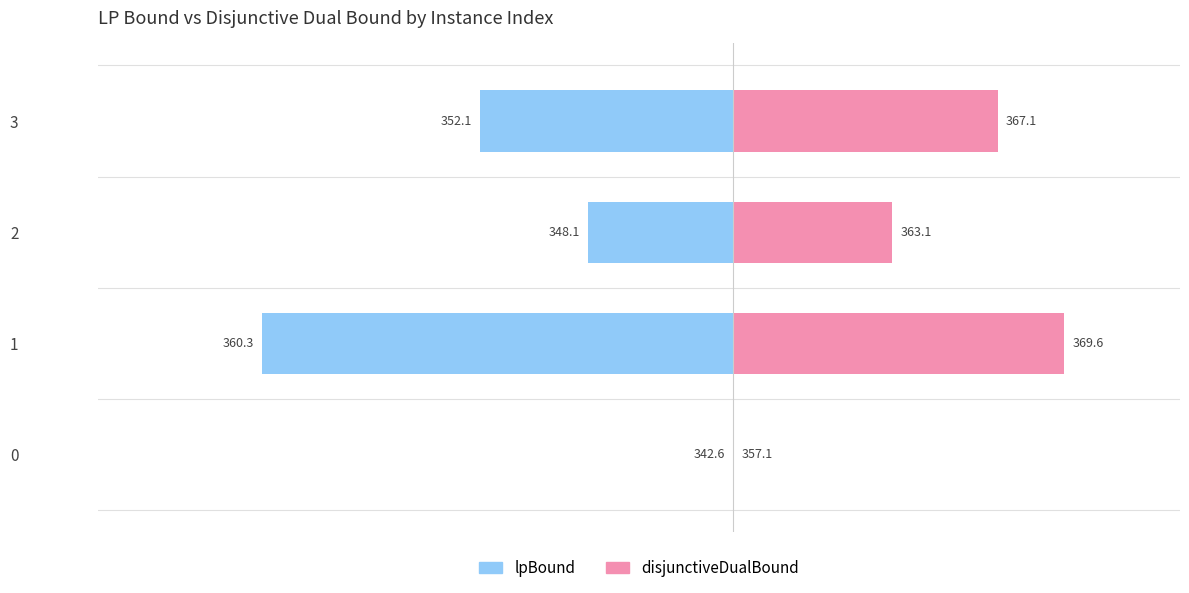

Is it true that lpBound equals -26.8 at 1?

False